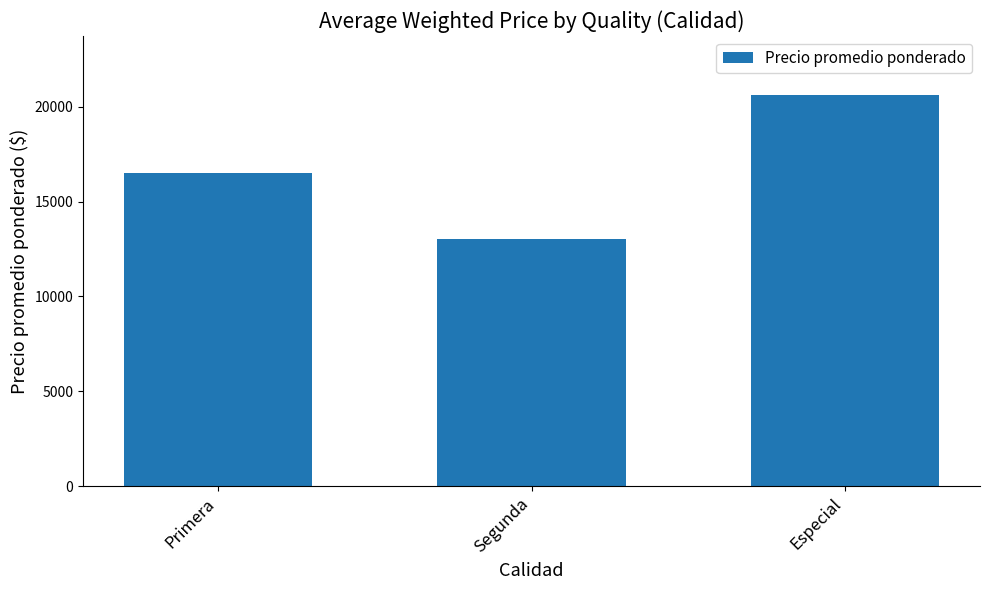

How many data points are less than 16500?

1